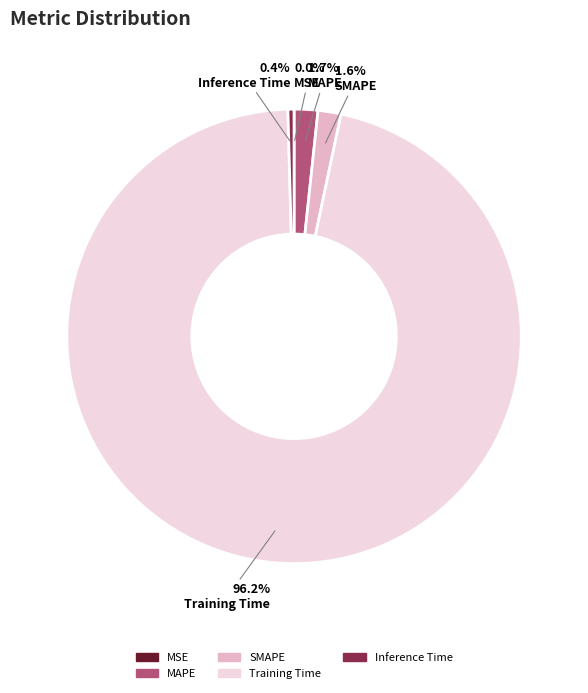

Which slice represents more than half of the pie?

Training Time